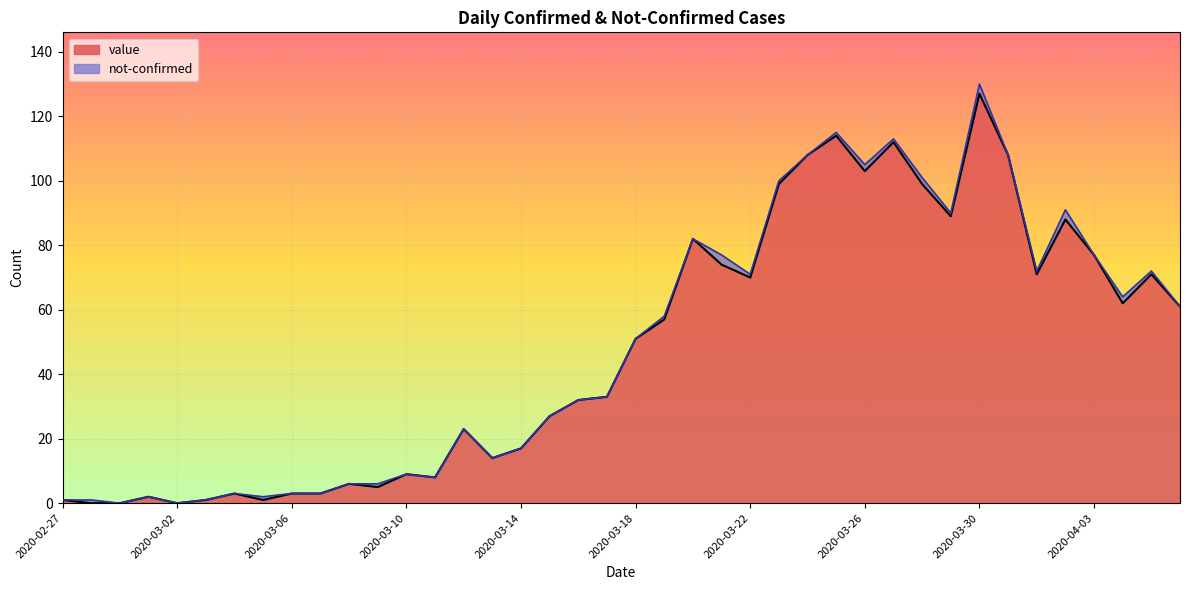

True or false: there are more than 0 points higher than both neighbors.

True